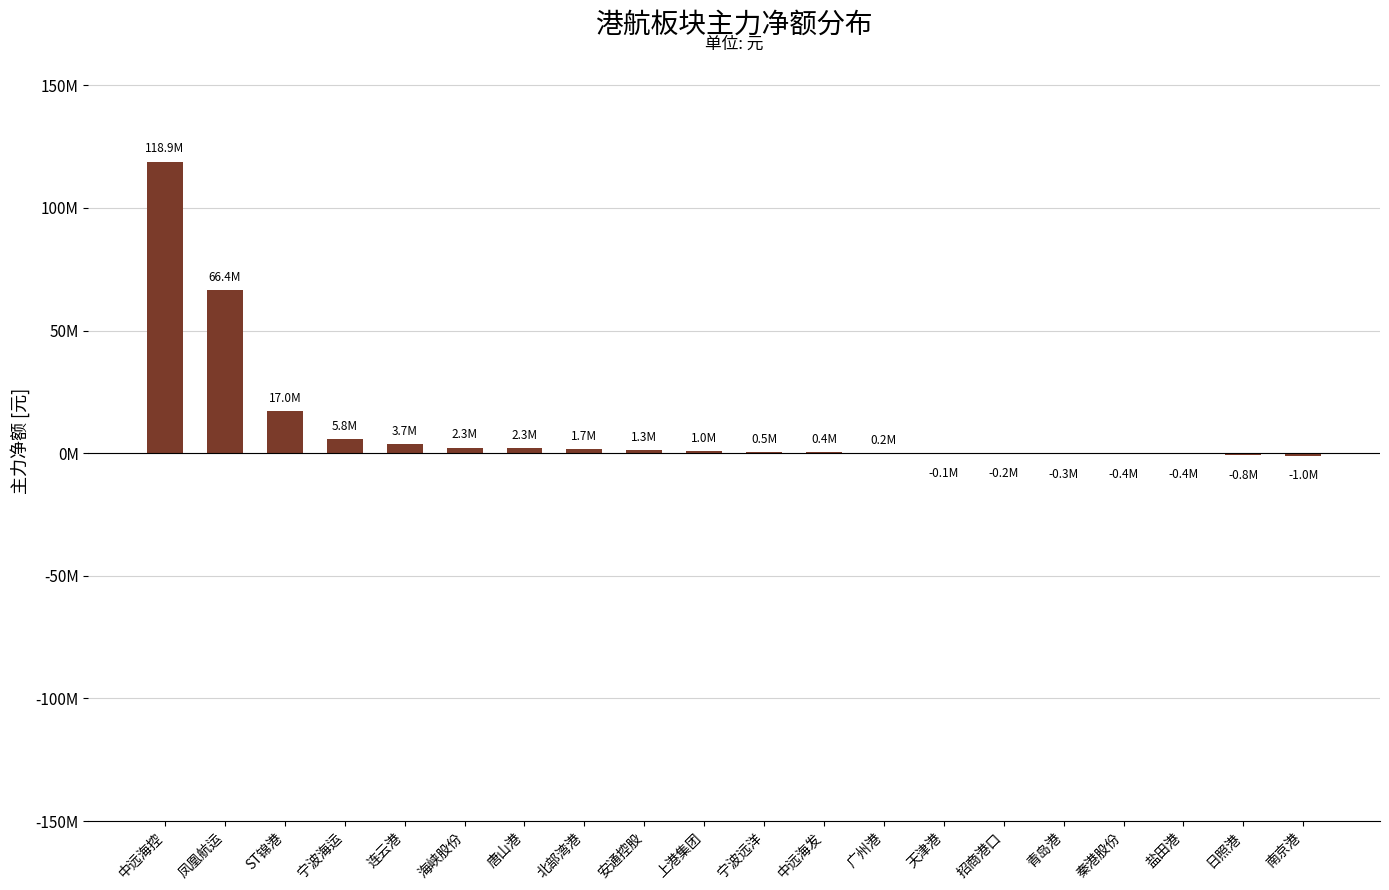

Are the bars horizontal?

No